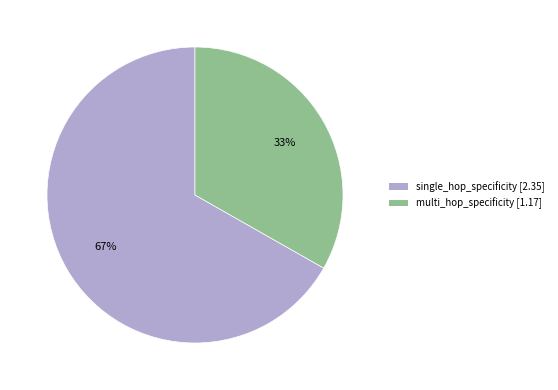

Combined, do multi_hop_specificity and single_hop_specificity account for over 50%?

Yes